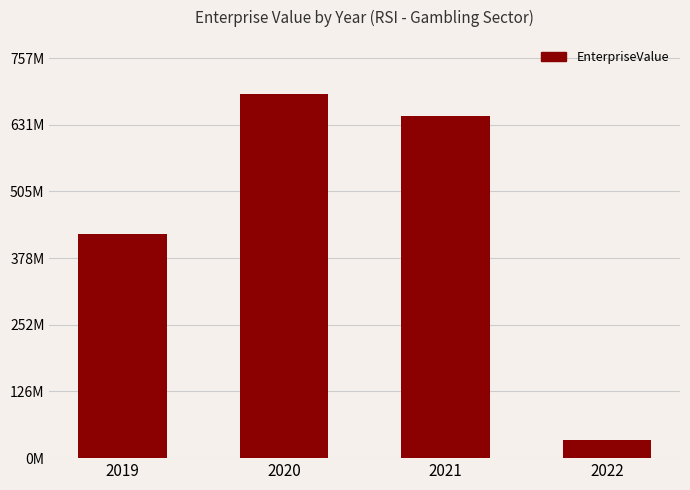

Which label corresponds to the smallest value in the chart?

2022